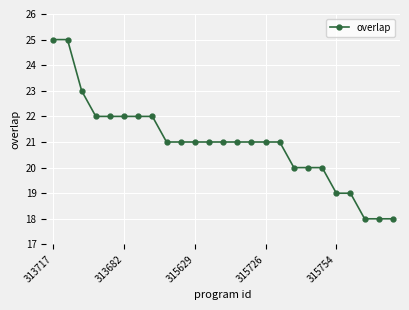

How many data points does each series have?

25